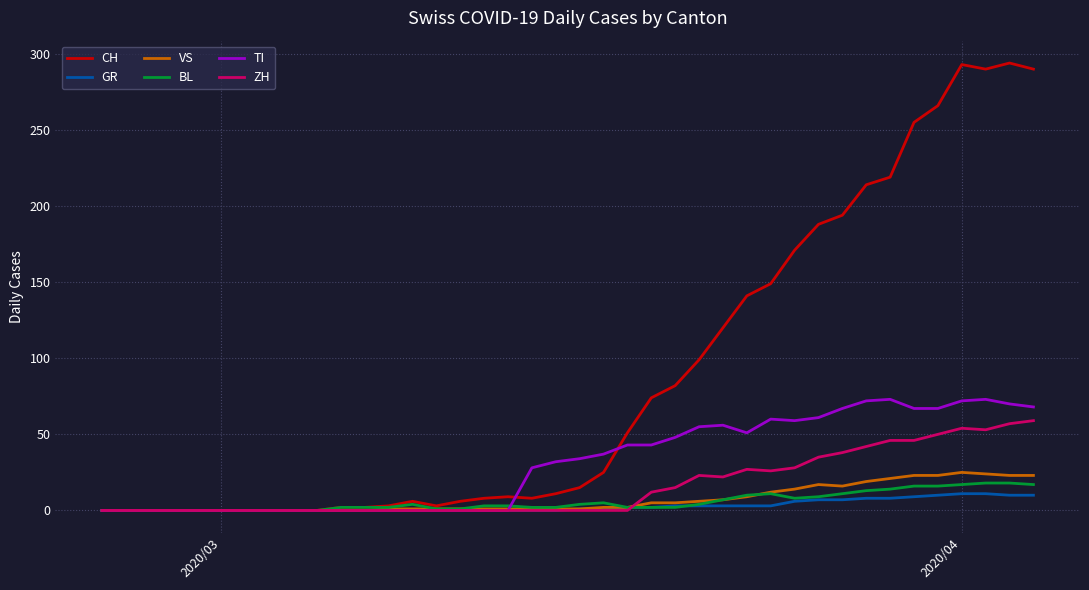

Which series has the largest total across all categories?

CH